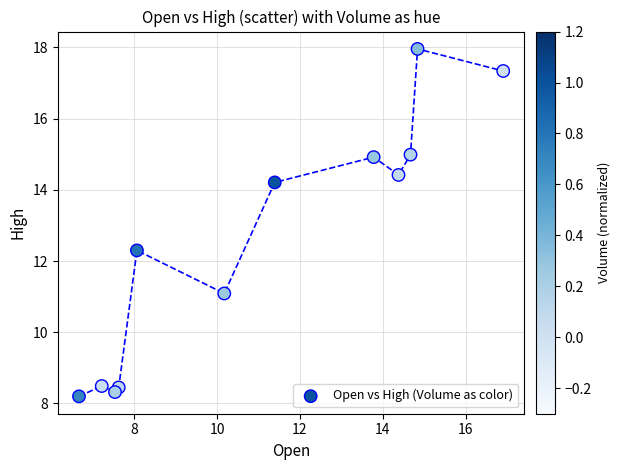

What Y value in the scatter plot is closest to 13?

12.3